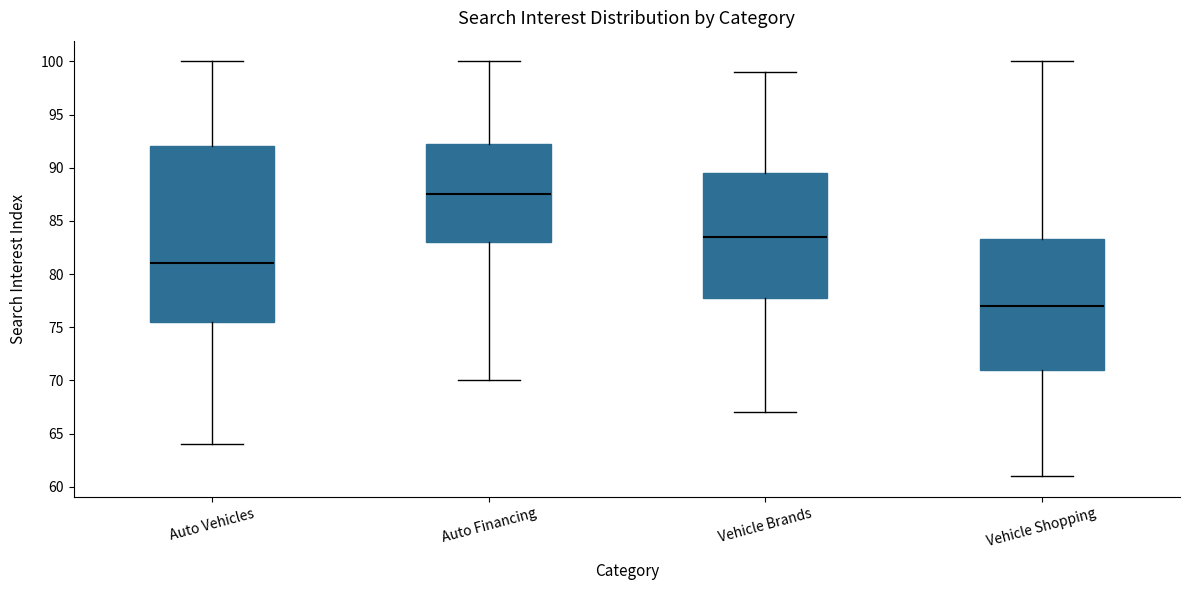

Reading left to right, read every box against the y-axis: the position of its median line, the range the box covers, and the ends of its whiskers. The values are not printed on the chart, so give them approximately, as read against the axis.

Auto Vehicles: median 81.0, box 75.5 to 92.0, whiskers 64.0 to 100.0
Auto Financing: median 87.5, box 83.0 to 92.5, whiskers 70.0 to 100.0
Vehicle Brands: median 83.5, box 78.0 to 89.5, whiskers 67.0 to 99.0
Vehicle Shopping: median 77.0, box 71.0 to 83.5, whiskers 61.0 to 100.0